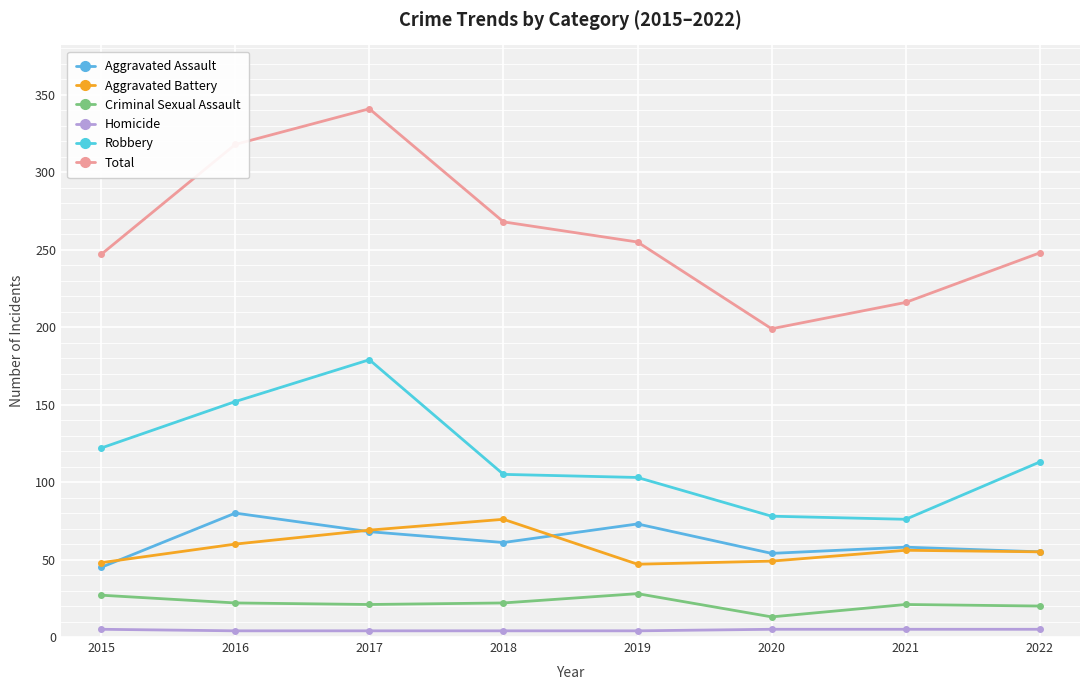

At how many categories does at least one series exceed 334?

1